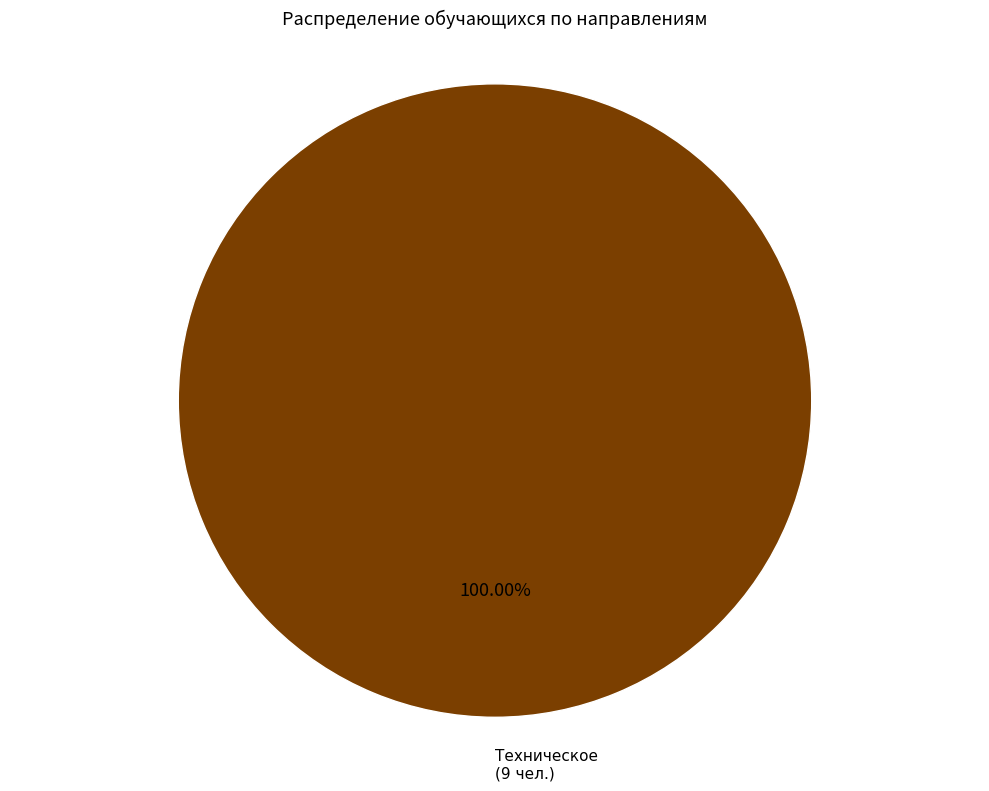

Rank the categories by value from lowest to highest.

Техническое